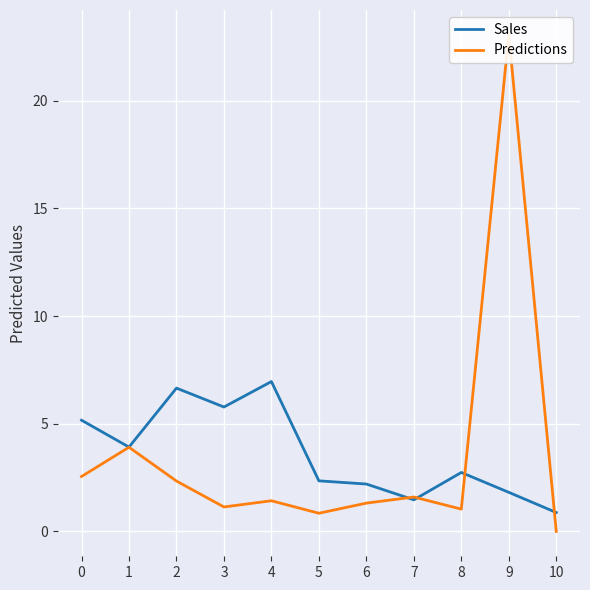

What are all the series names shown in the legend?

Sales, Predictions